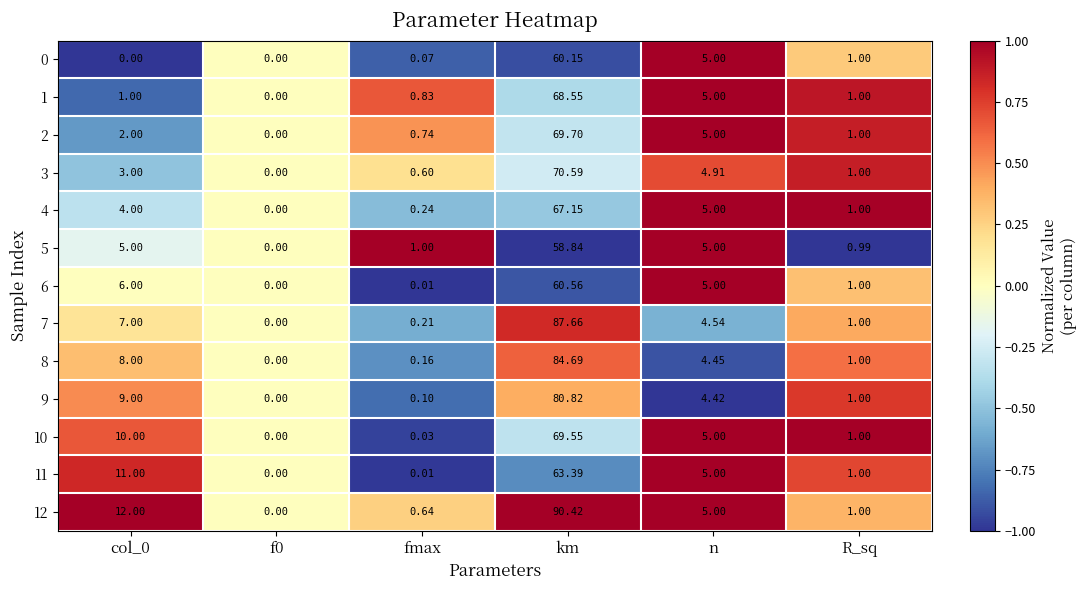

Where is 3 nearest to the value 35?

n